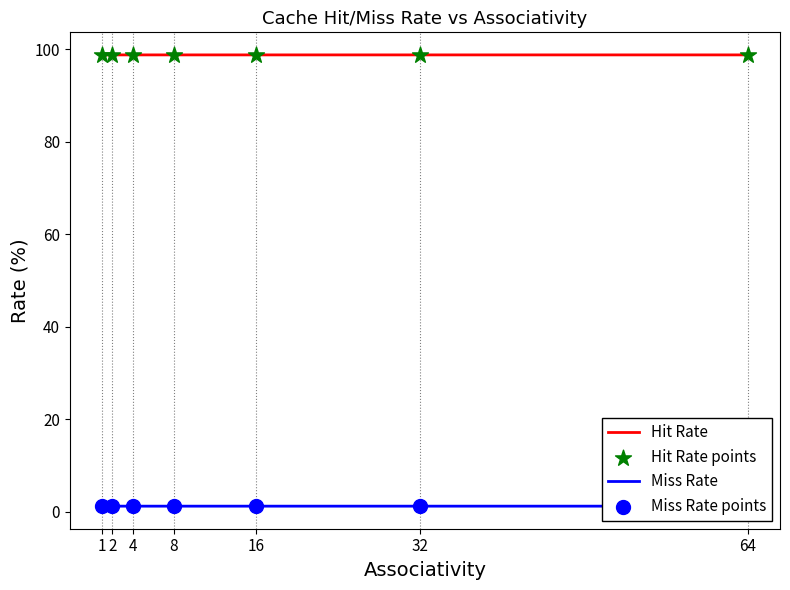

What is the total value across all series at 32?

200.0